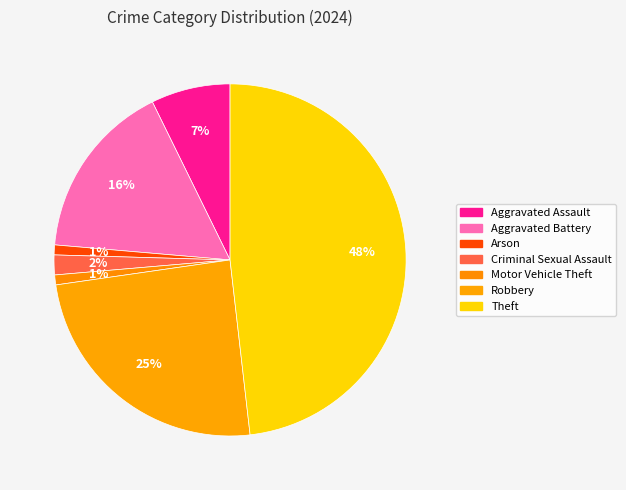

Which slice is the largest?

Theft